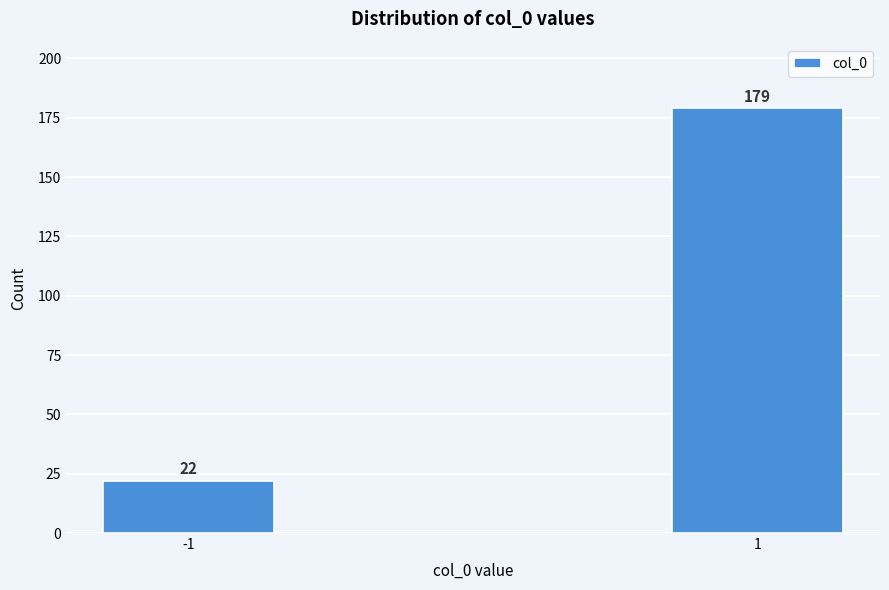

Reading right to left, list all the values displayed in this chart.

1=179	-1=22